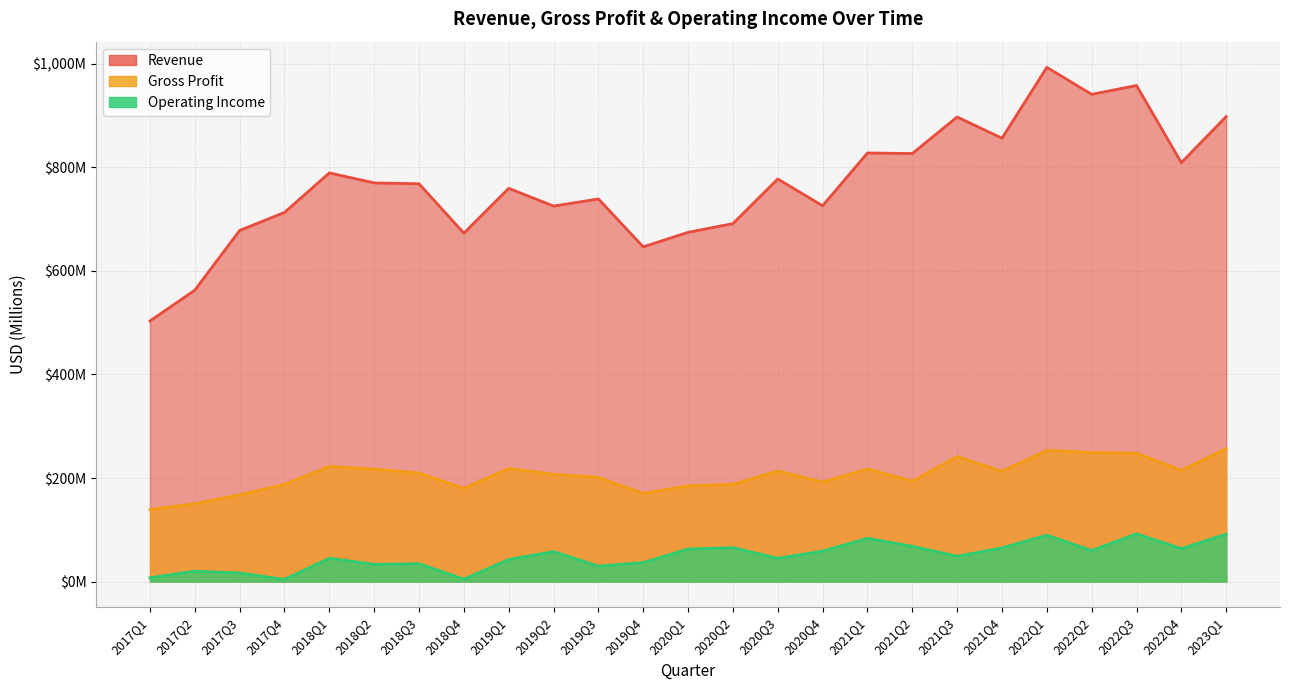

Between 2018Q3 and 2020Q4, which series saw the biggest shift?

Revenue